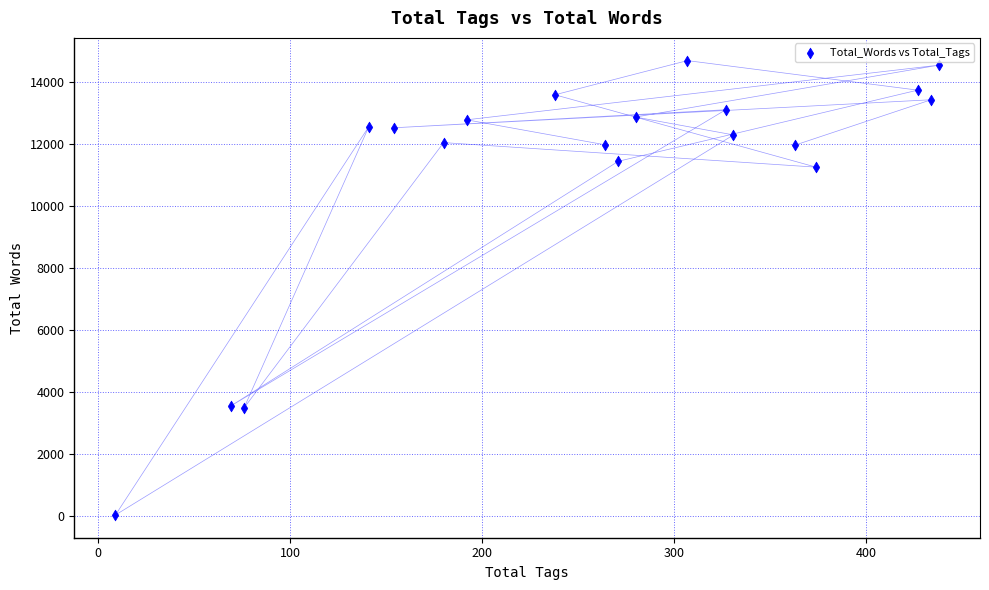

What is the range of X values (max minus min)?

429